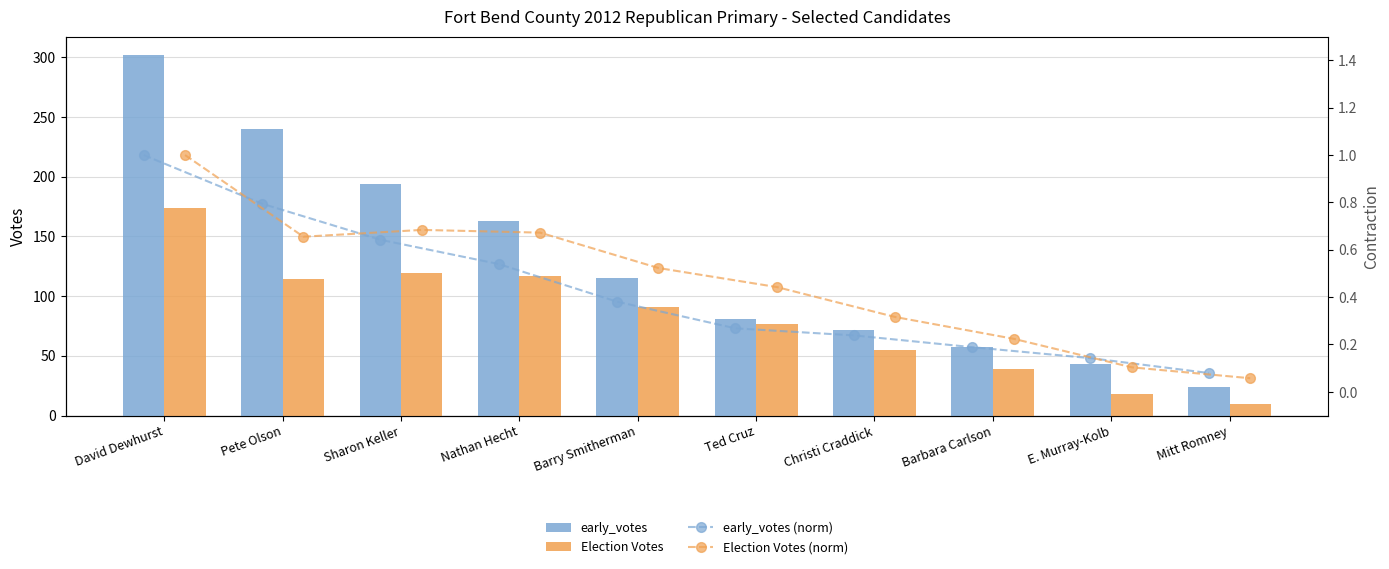

What is the lowest value of the early_votes series?

24